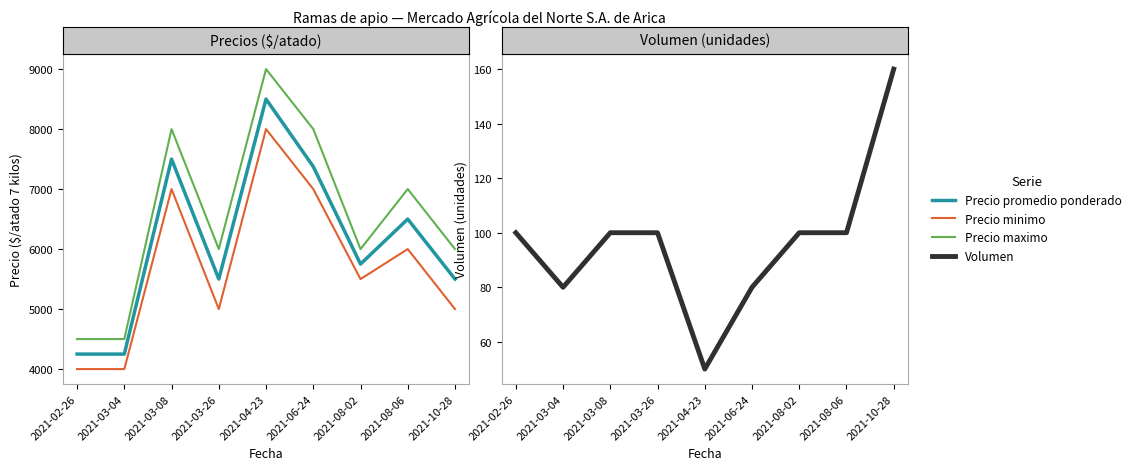

Reading left to right, extract all data points from this chart.

Precio promedio ponderado: 4250	4250	7500	5500	8500	7375	5750	6500	5500
Precio minimo: 4000	4000	7000	5000	8000	7000	5500	6000	5000
Precio maximo: 4500	4500	8000	6000	9000	8000	6000	7000	6000
Volumen: 100	80	100	100	50	80	100	100	160